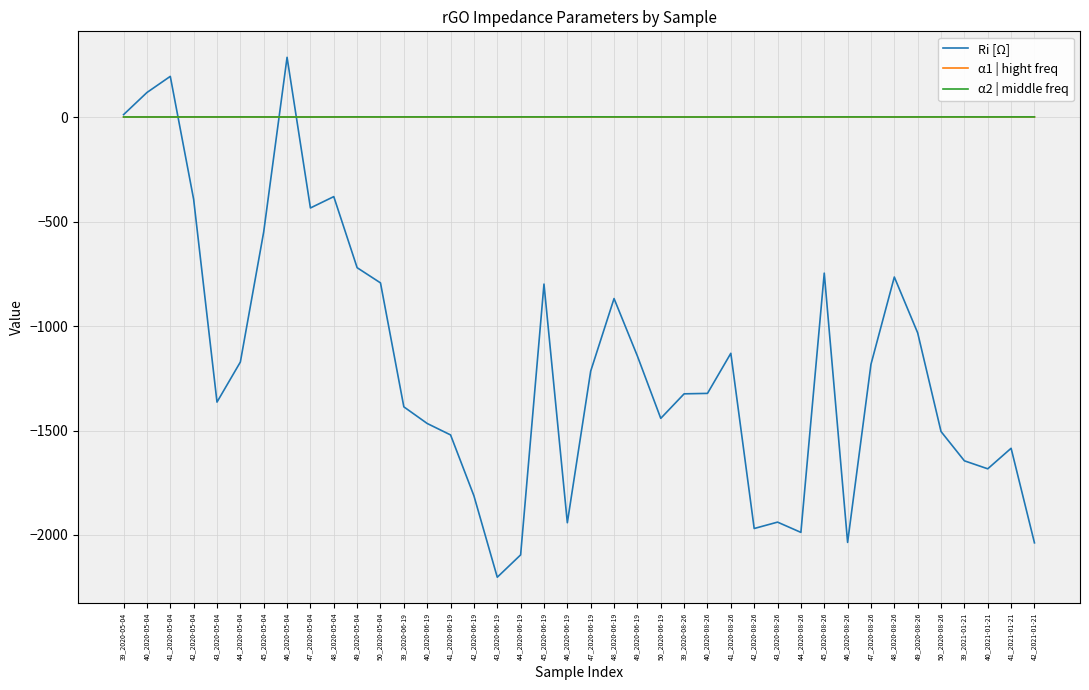

Is the value of Ri [Ω] at 39_2020-08-26 greater than the value of α1 | hight freq at 46_2020-06-19?

No